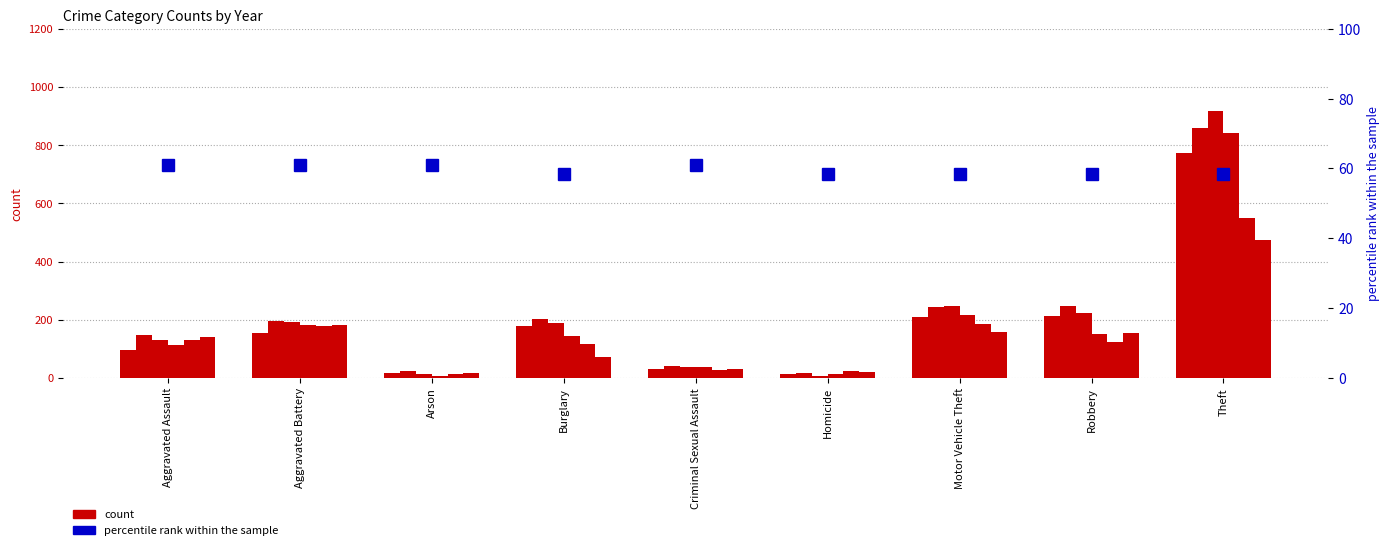

What is the change in value from Aggravated Battery to Motor Vehicle Theft?

-2.8